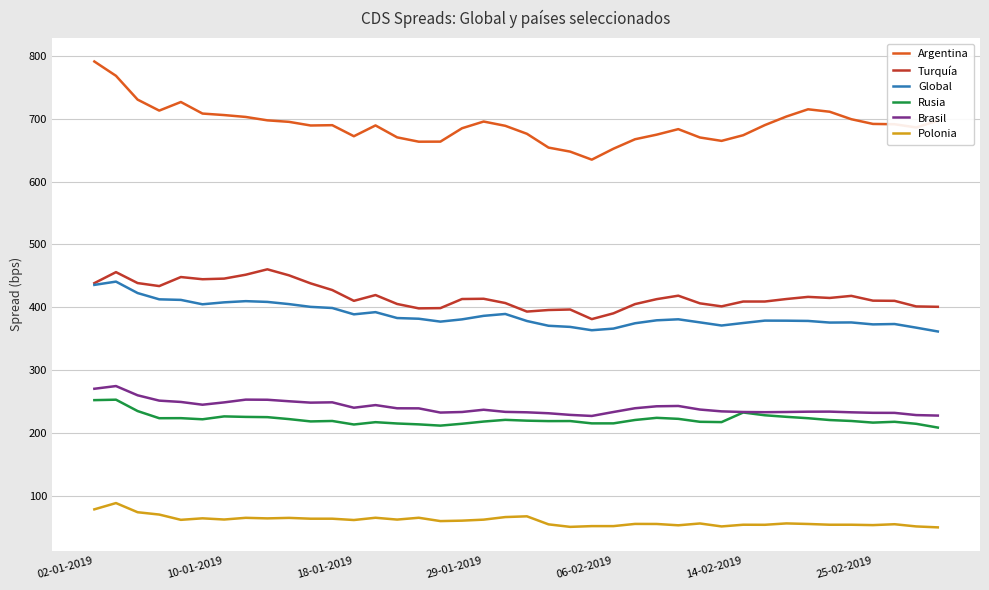

What is the lowest value of the Rusia series?

208.2